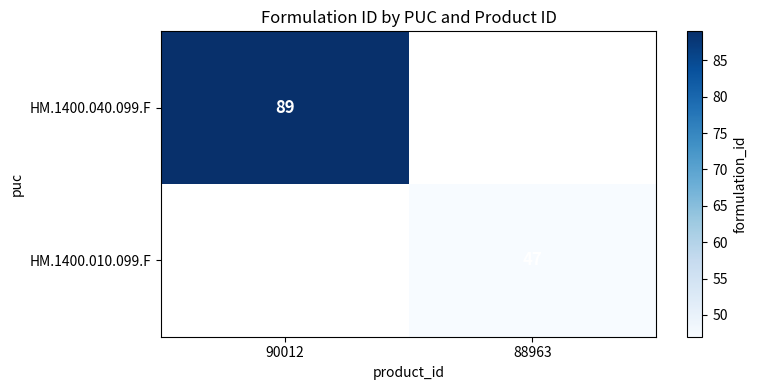

The HM.1400.010.099.F series shows 67 at 88963. True or false?

False